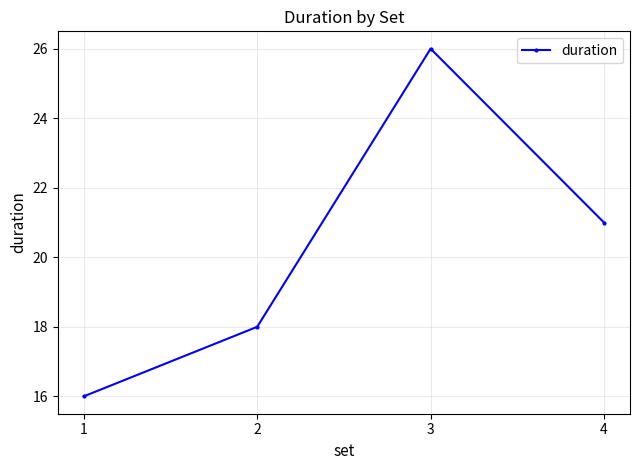

At which category does the data reach its first local peak?

3